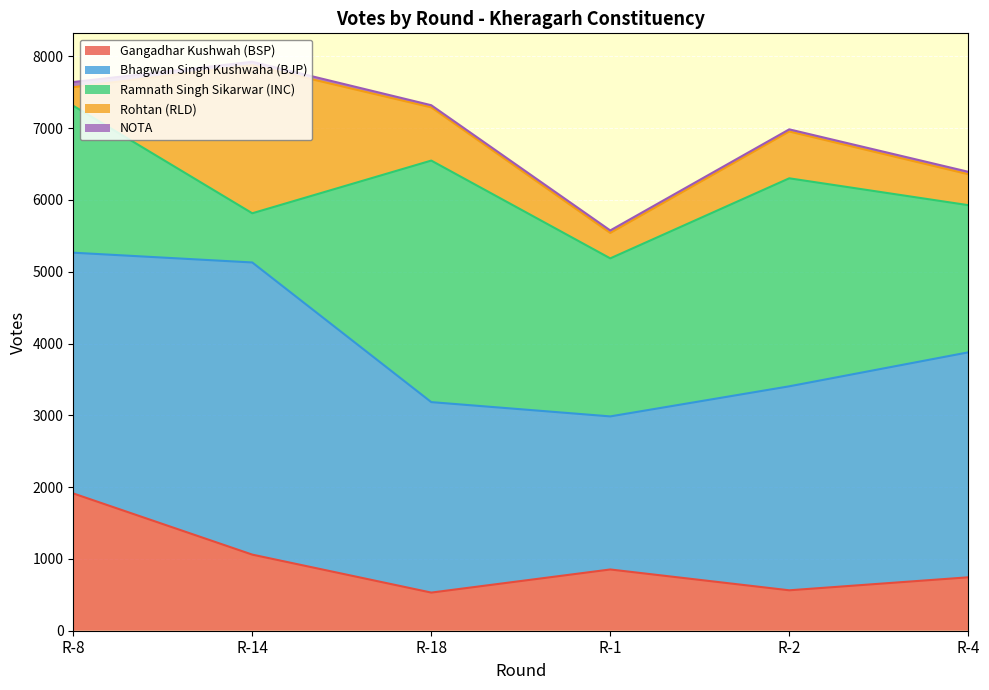

How many data points does each series have?

6